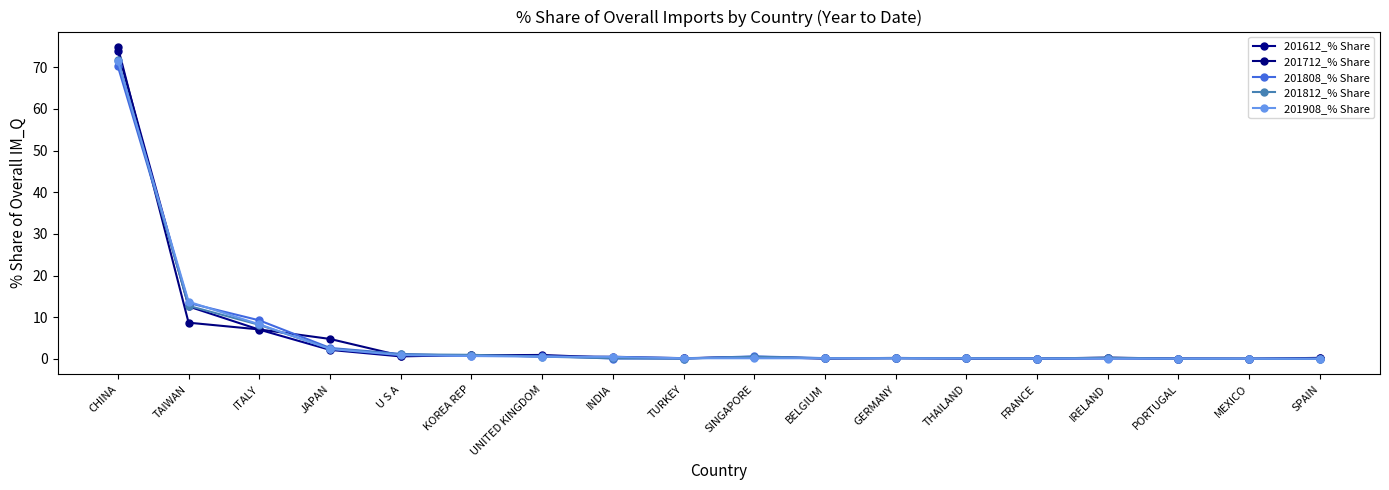

Which series has the largest range (max minus min)?

201712_% Share